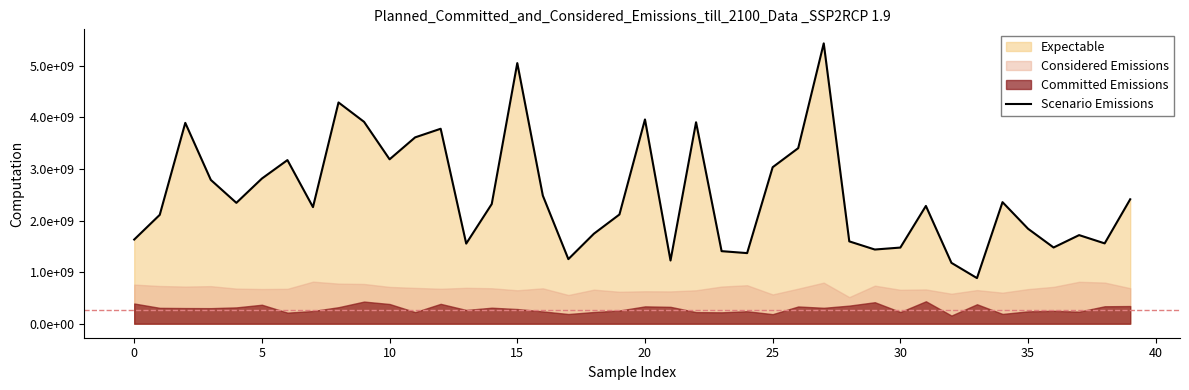

What is the change in value from 18 to 34?

+612286635.1